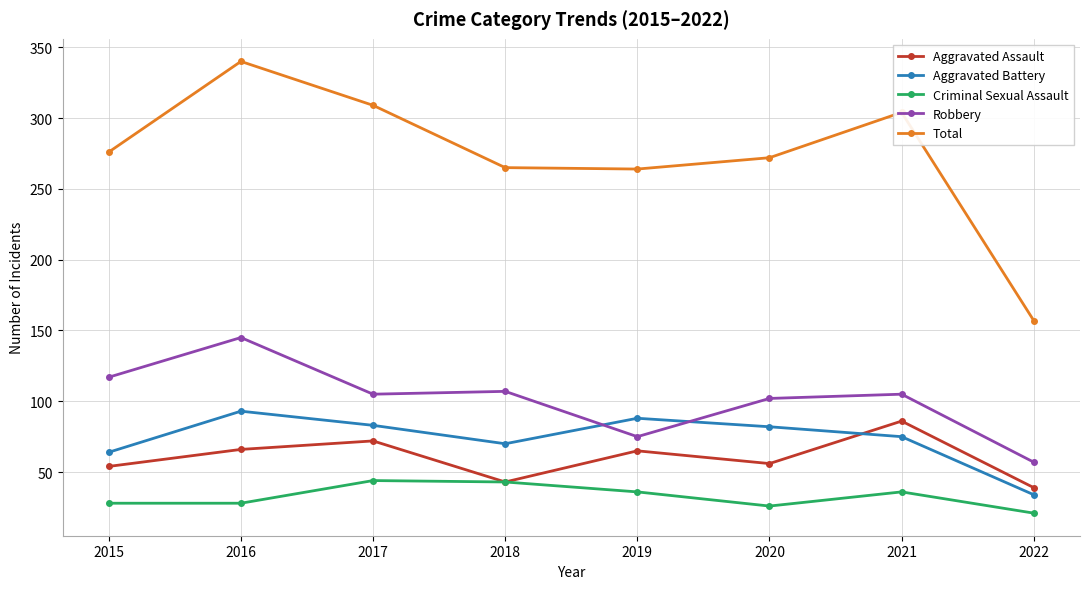

The Aggravated Assault series shows 21 at 2020. True or false?

False